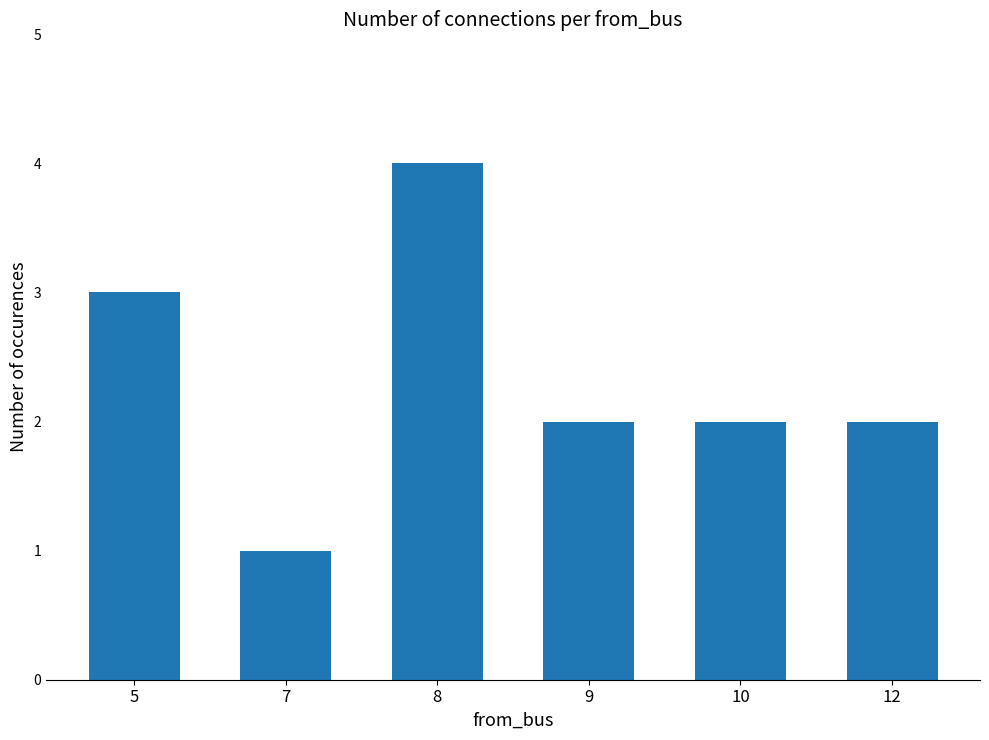

What is the difference between the maximum and minimum values?

3